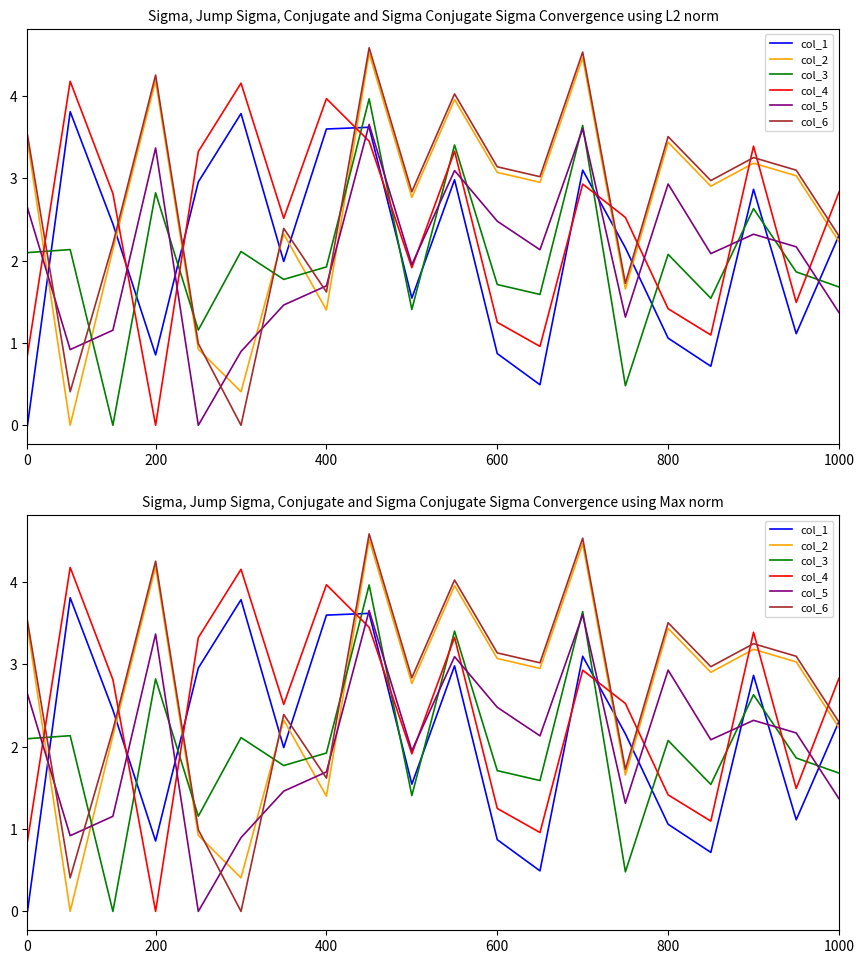

What are all the series names shown in the legend?

col_1, col_2, col_3, col_4, col_5, col_6